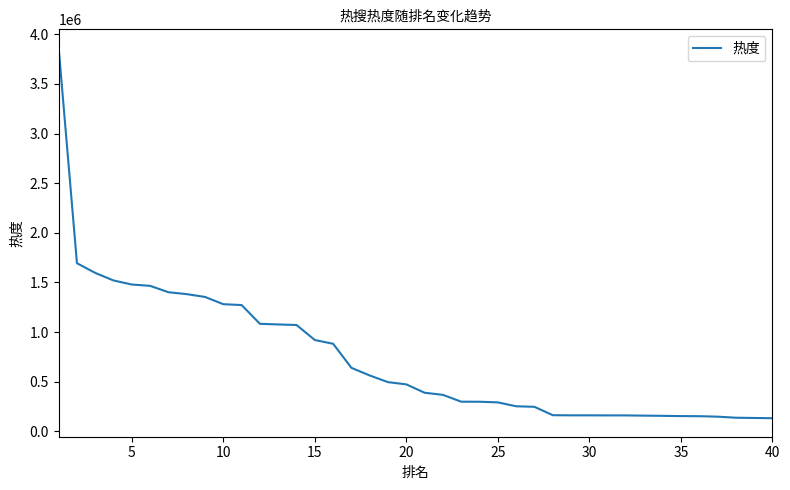

What is the sum of all values?

29651645